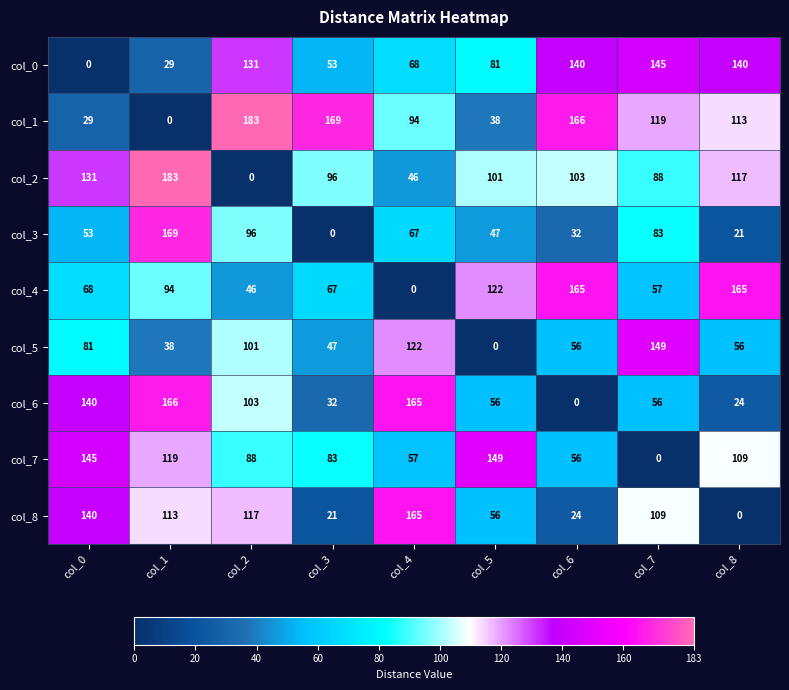

How many values in the col_3 series are below 53?

4